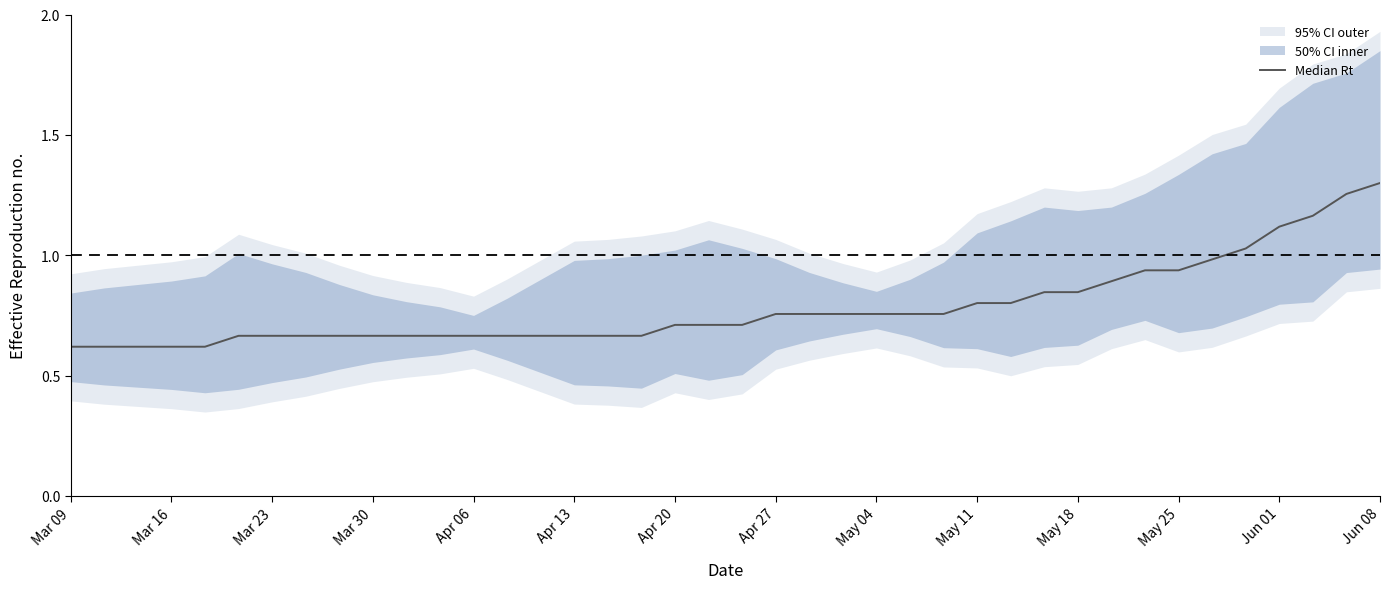

What is the greatest value displayed?

1.3